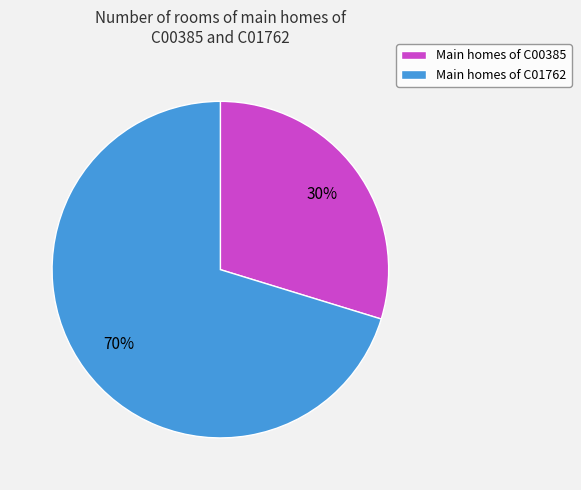

Which has a higher value, Main homes of C00385 or Main homes of C01762?

Main homes of C01762